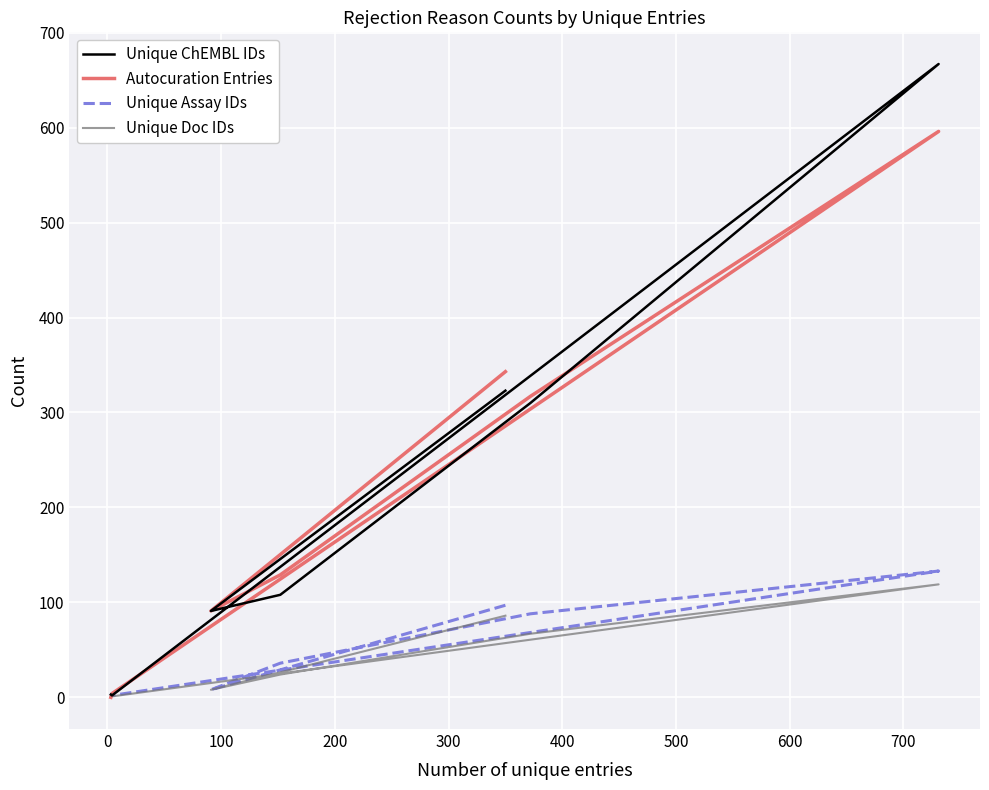

True or false: Unique ChEMBL IDs and Unique Doc IDs intersect in this chart.

False